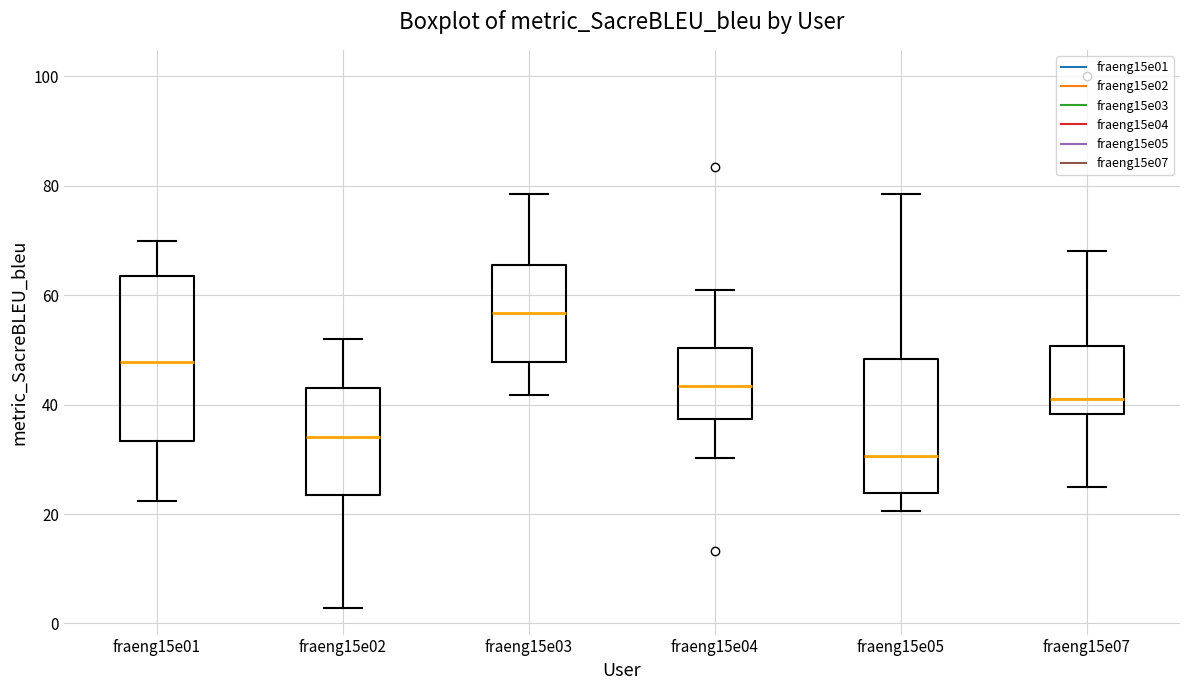

Which box is the tallest, from its lower edge to its upper edge?

fraeng15e01